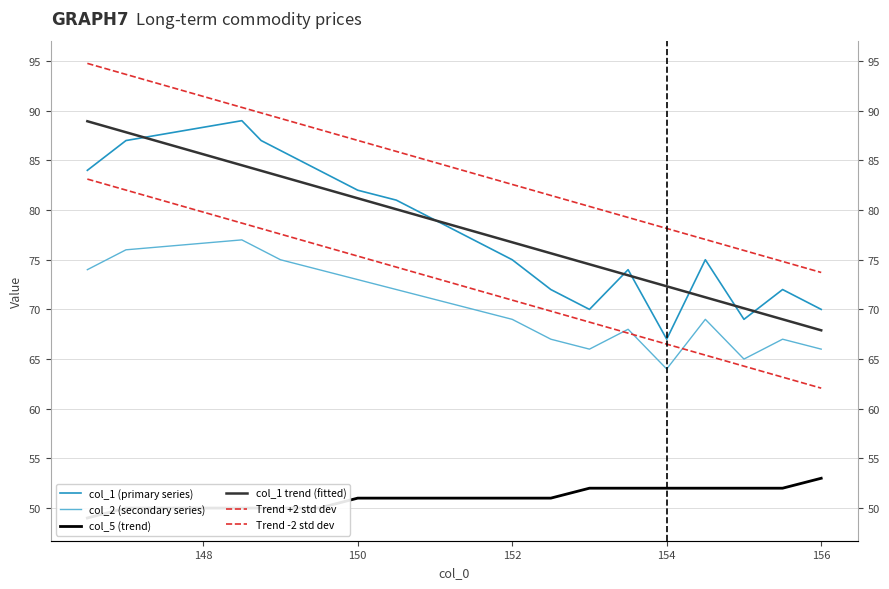

True or false: col_1 (primary series) and col_5 (trend) intersect in this chart.

False